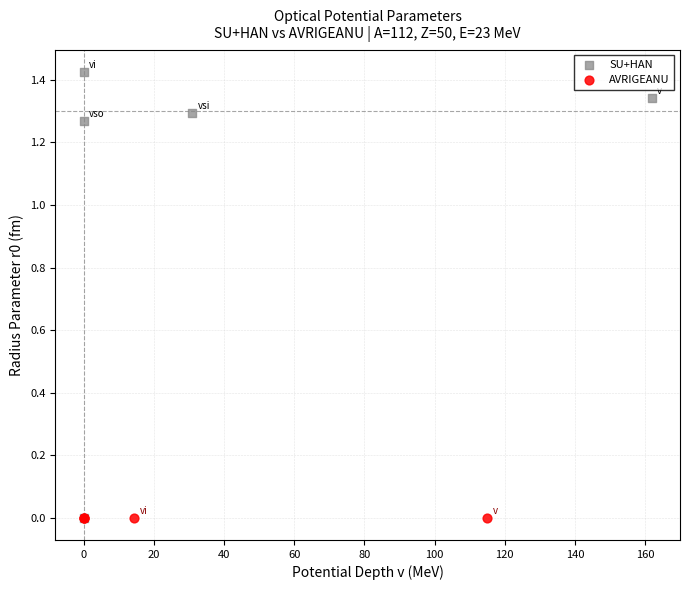

Which series contains the highest Y value?

SU+HAN